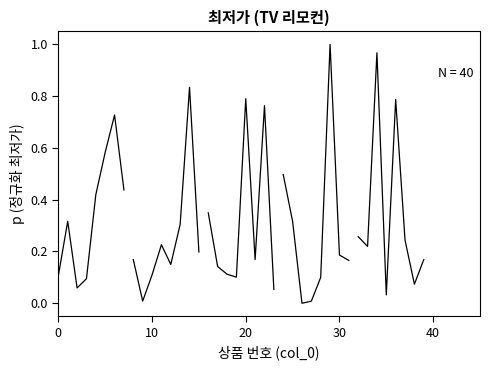

What is the highest value of the segment_3 series?

1.0